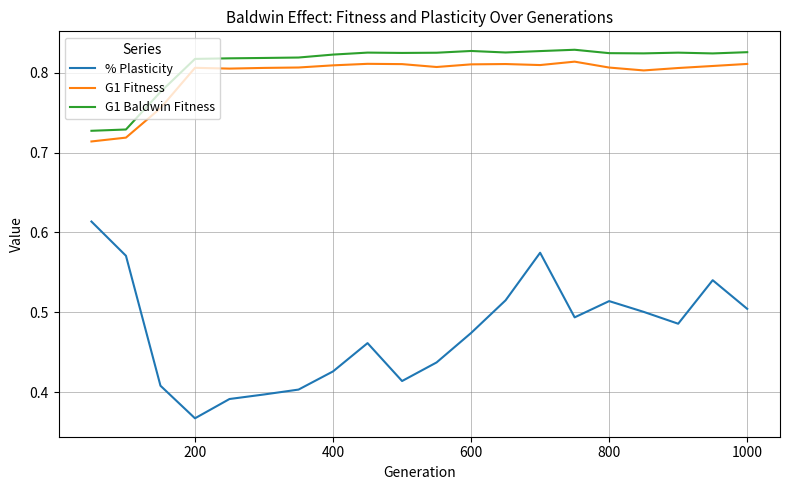

How many lines are shown in the chart?

3